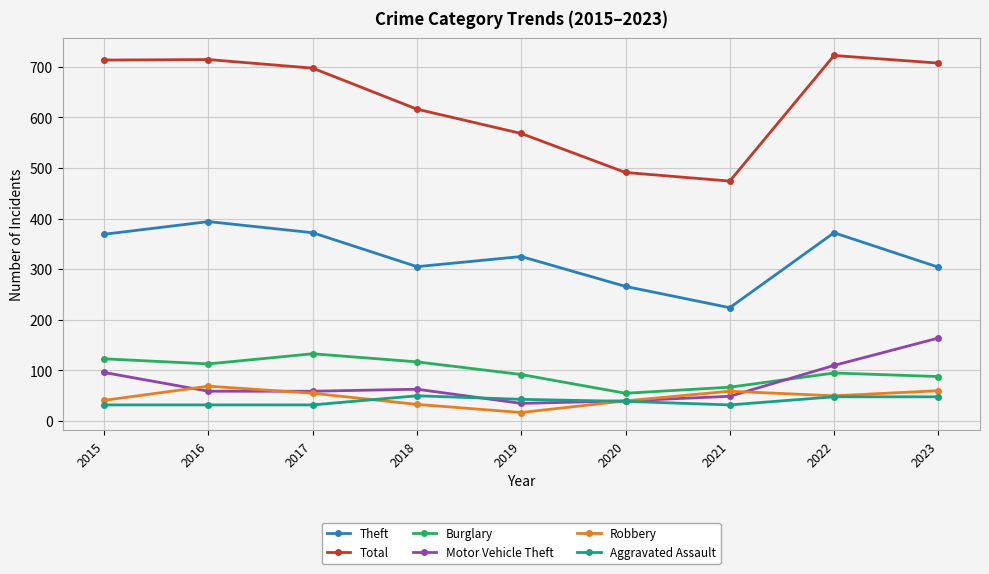

What is the minimum value shown in the chart?

17